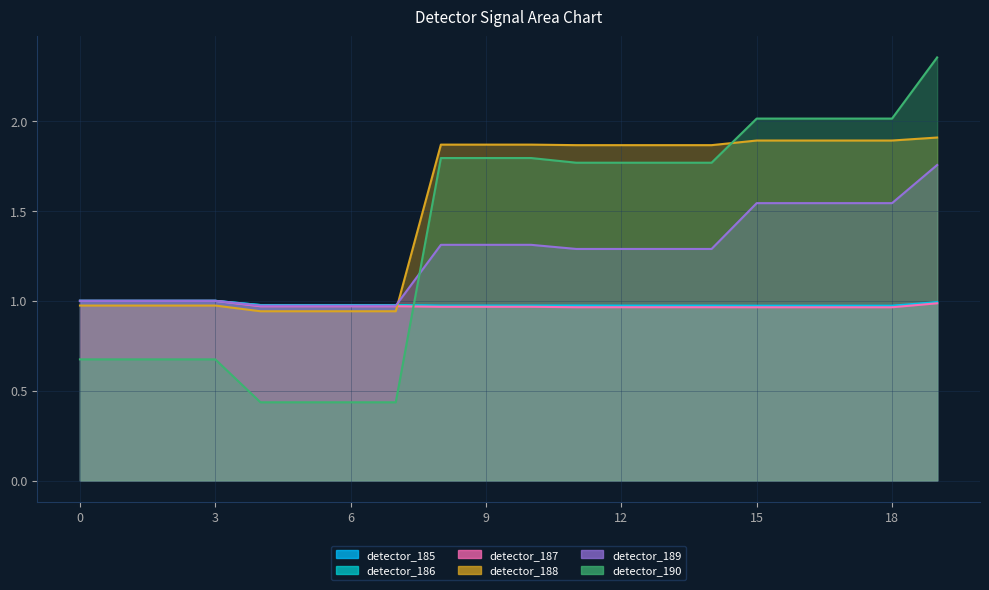

What is the average value of the detector_189 series?

1.2